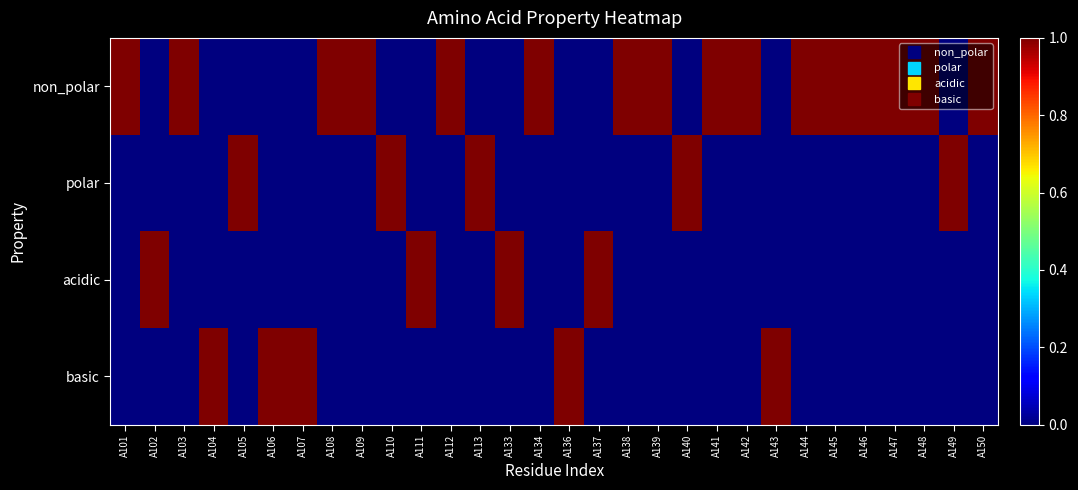

The value of non_polar at A101 is 1. True or false?

False